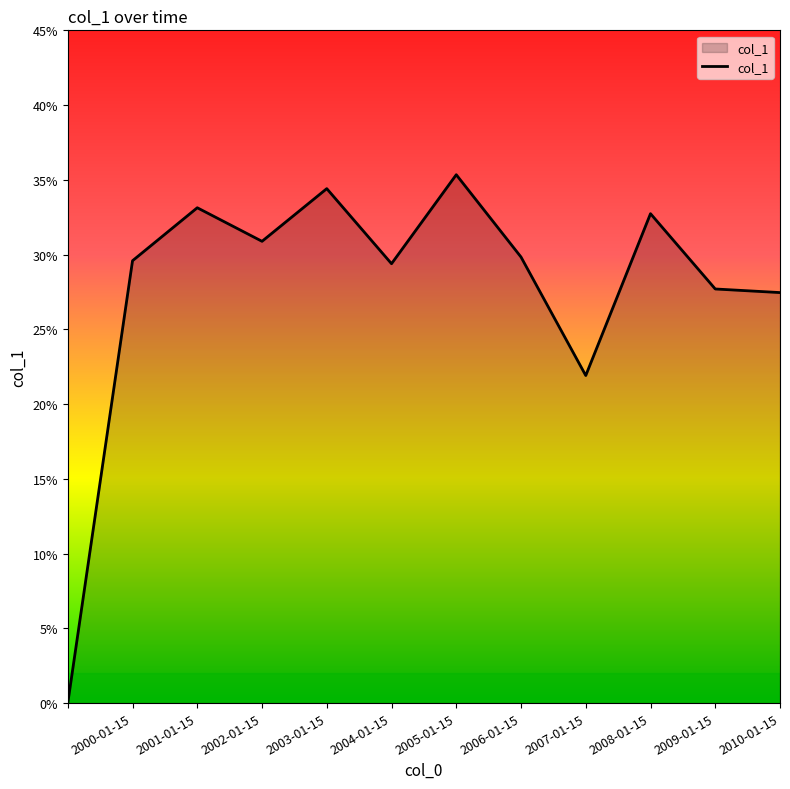

Is this an area chart (filled region under the line)?

Yes